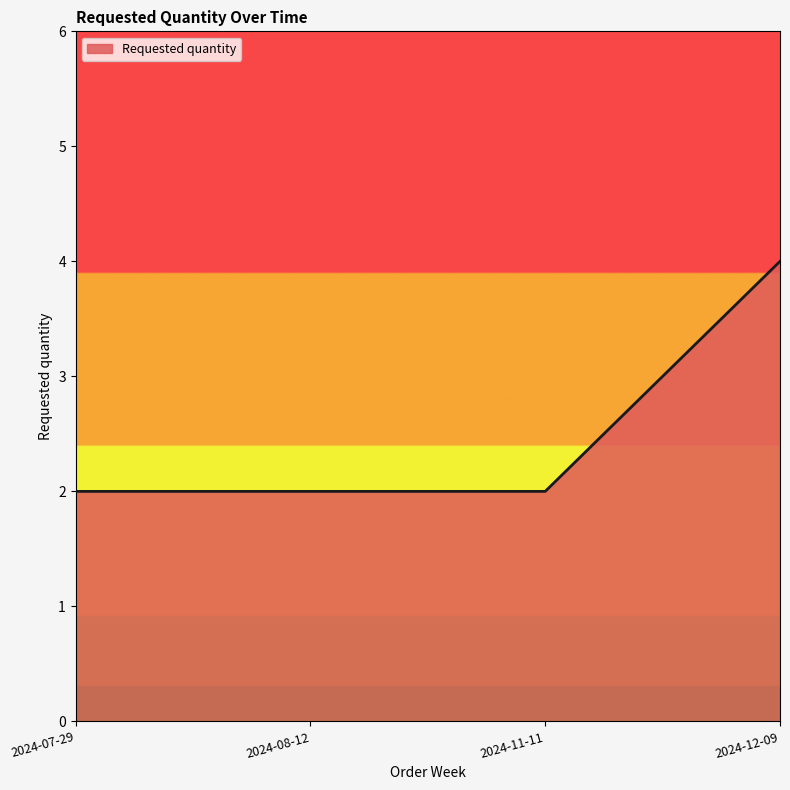

True or false: there are more than 1 points higher than both neighbors.

False